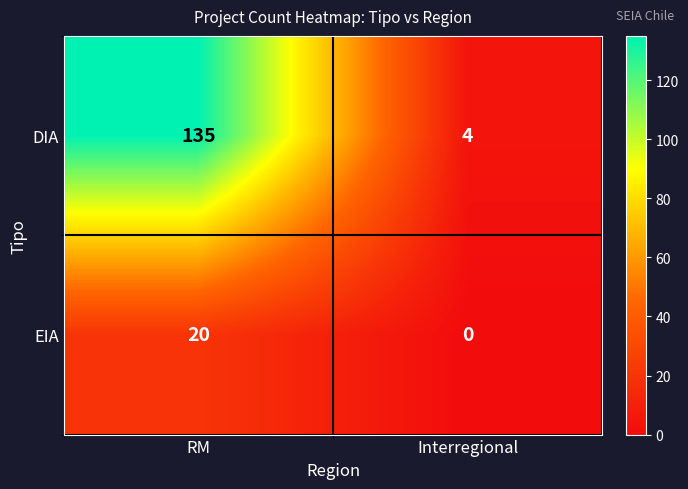

Which series has the largest total across all categories?

DIA